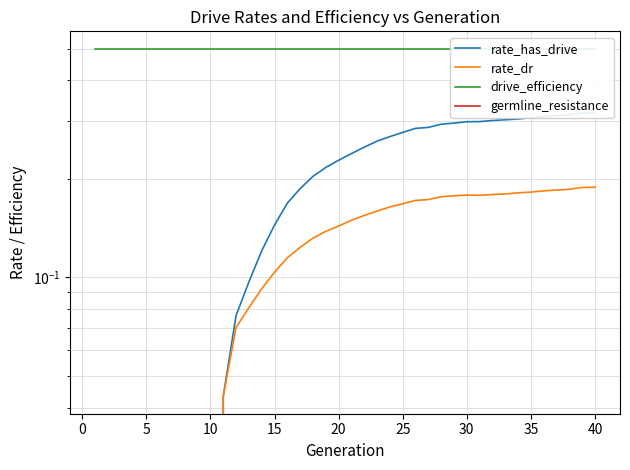

Where is the first local minimum for rate_dr?

30